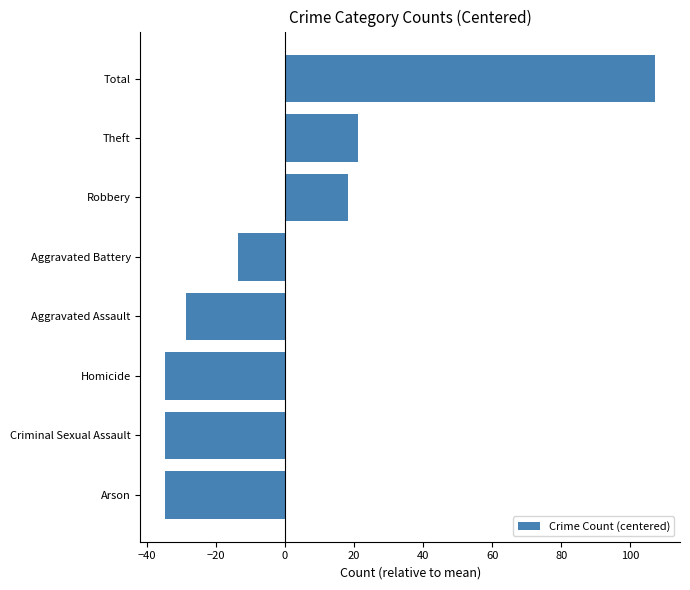

Is it true that the value at Aggravated Battery is -19.4?

False